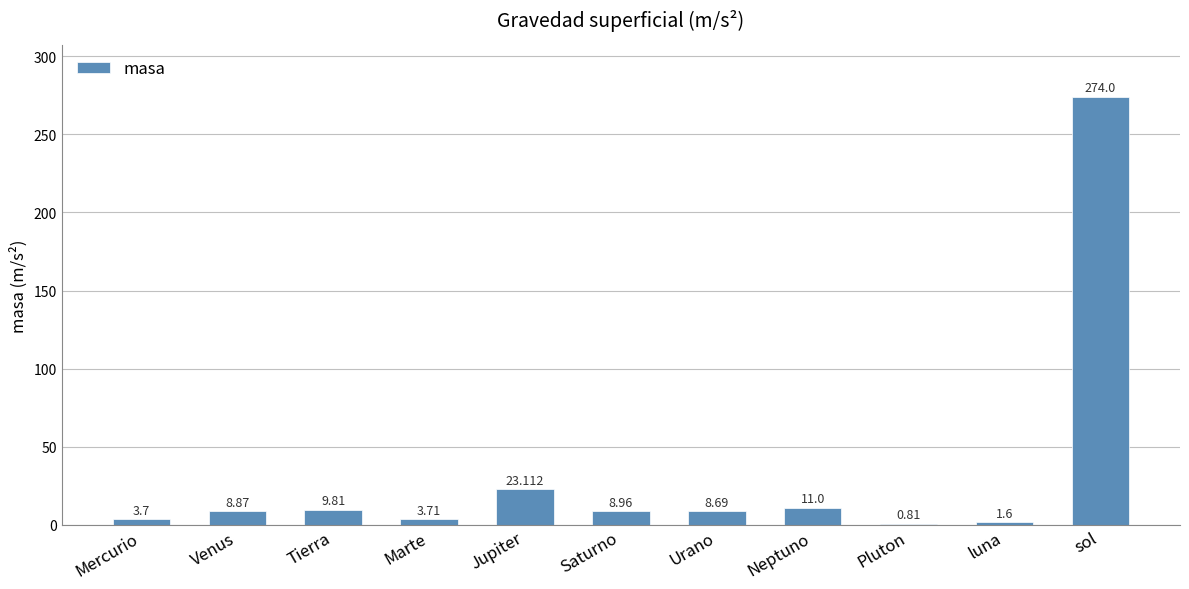

At which category does the chart reach its peak across all series?

sol